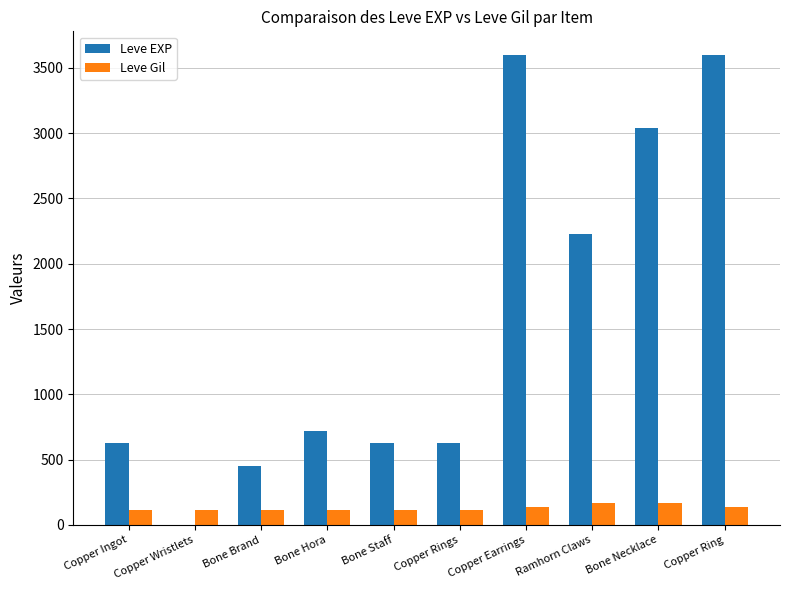

What is the total value across all series at Copper Rings?

742